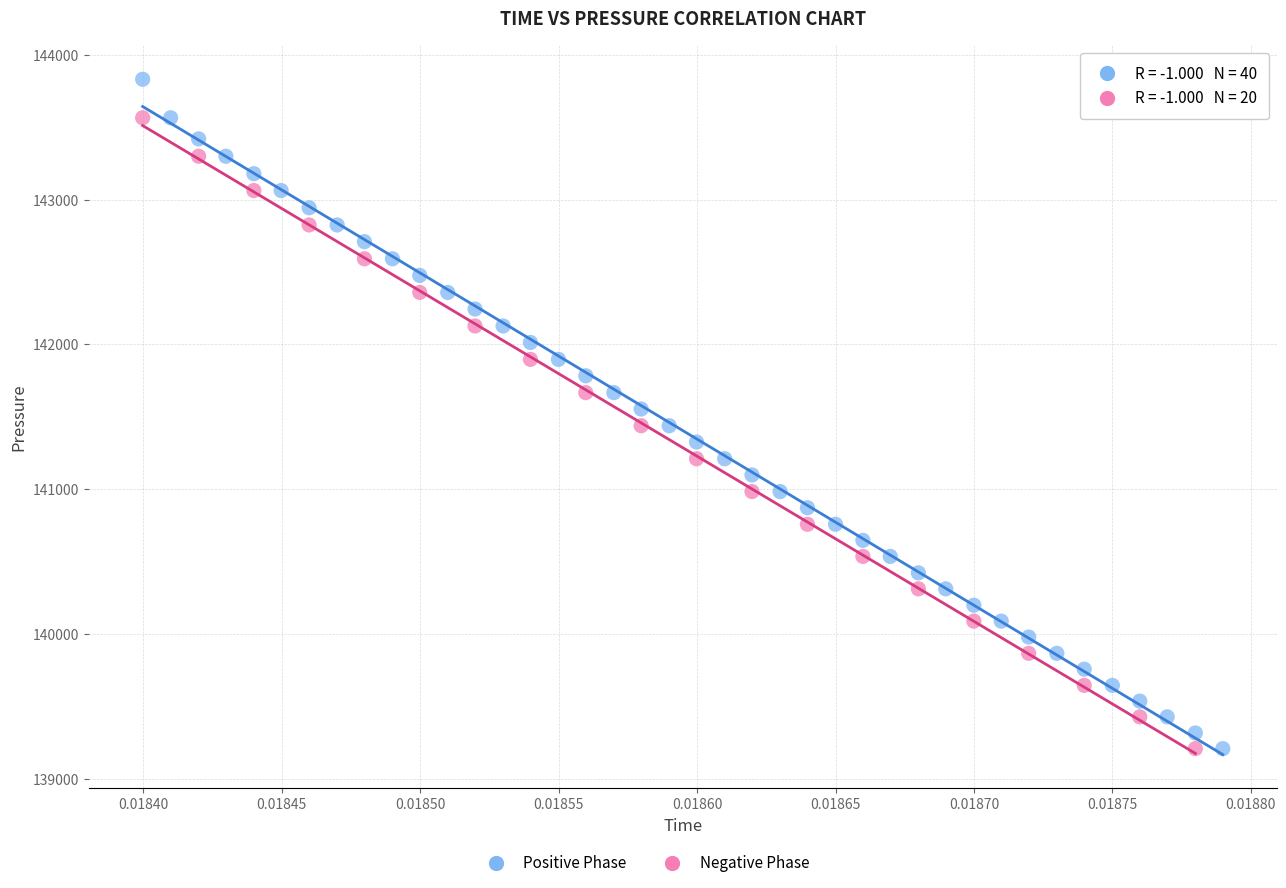

Which series reaches the maximum Y coordinate?

Positive Phase